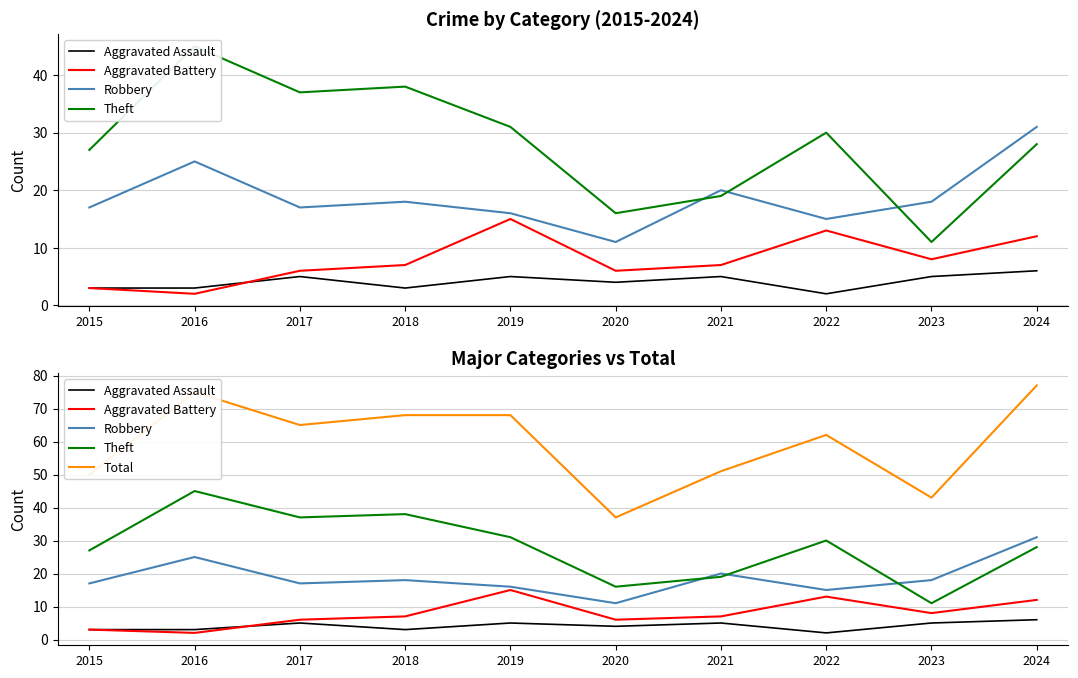

True or false: Aggravated Assault has a value of 4 at 2024.

False